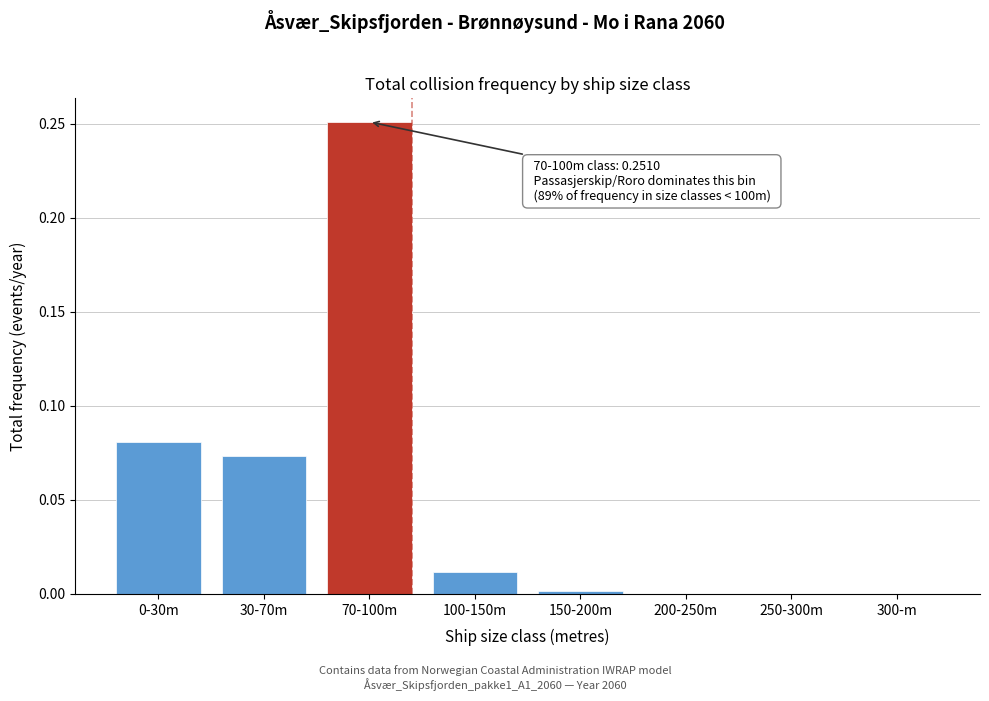

Which category has the highest value across all series?

70-100m